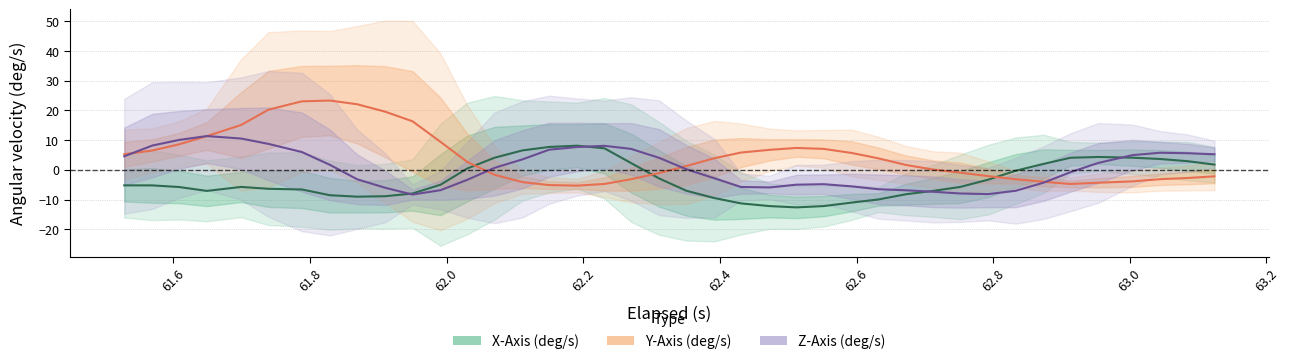

How many values in the Y-Axis (deg/s) series exceed 2?

20